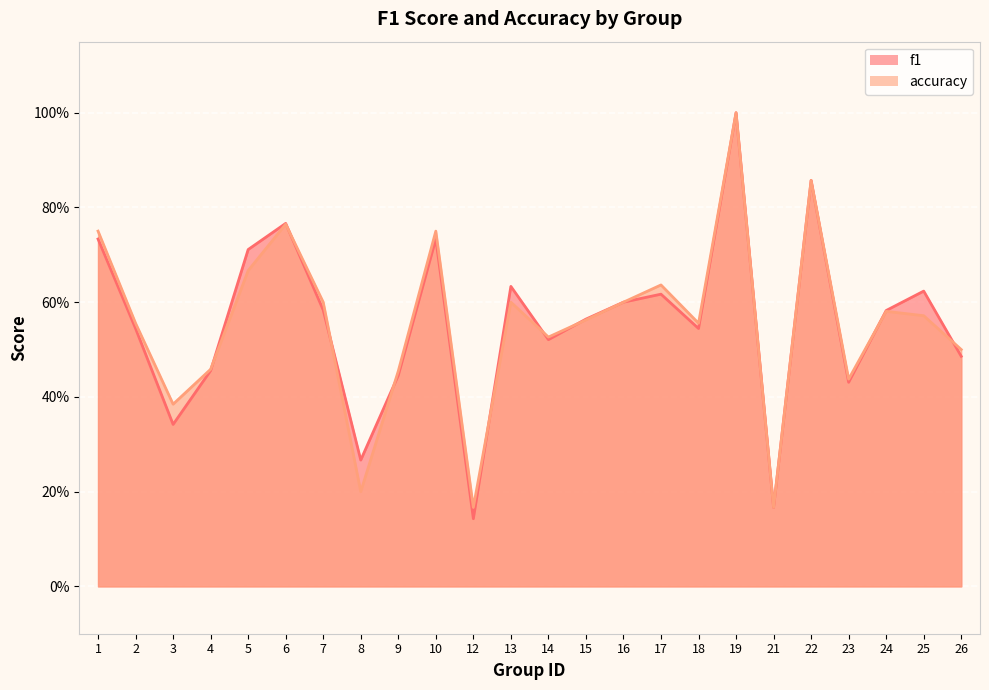

In accuracy, how many points are higher than both neighbors (excluding endpoints)?

7